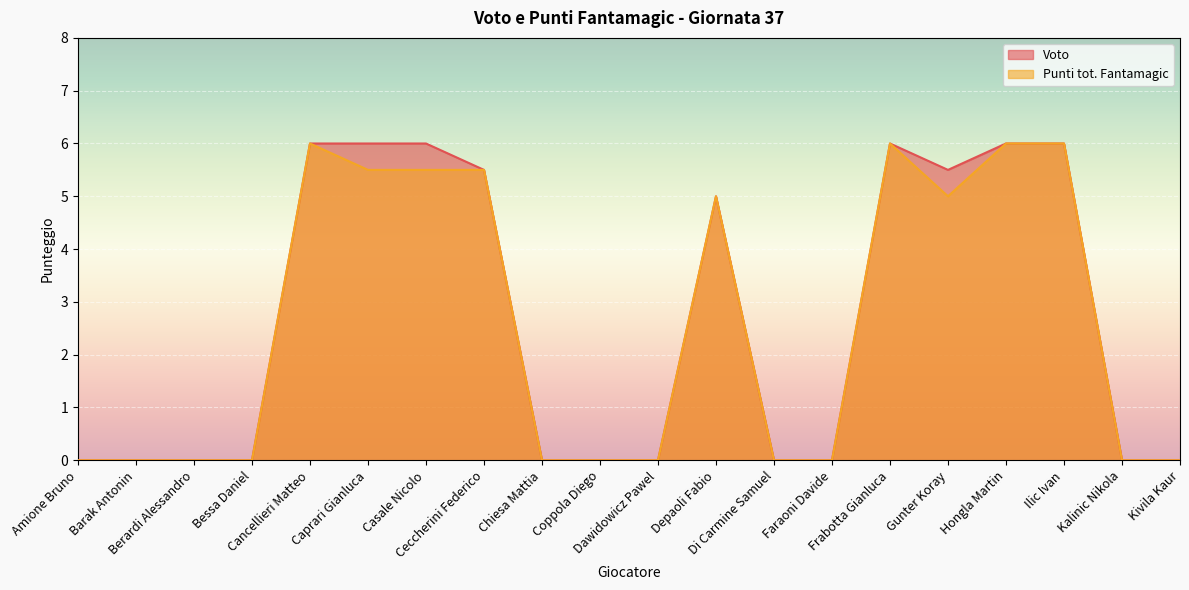

What is the label of the 11th point from the left?

Dawidowicz Pawel